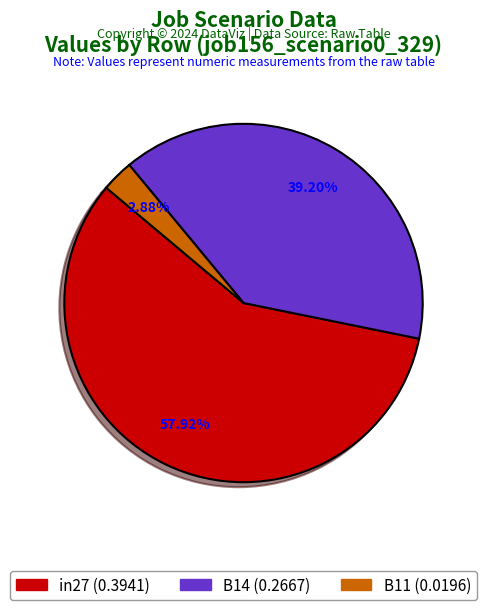

What percentage is NOT represented by B11?

97.1%